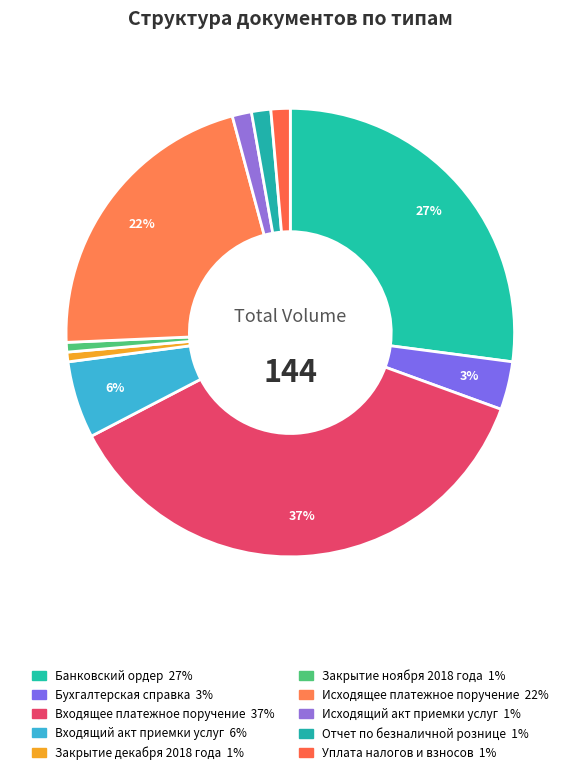

What is the ratio of the value at Входящее платежное поручение to the value at Входящий акт приемки услуг?

6.6